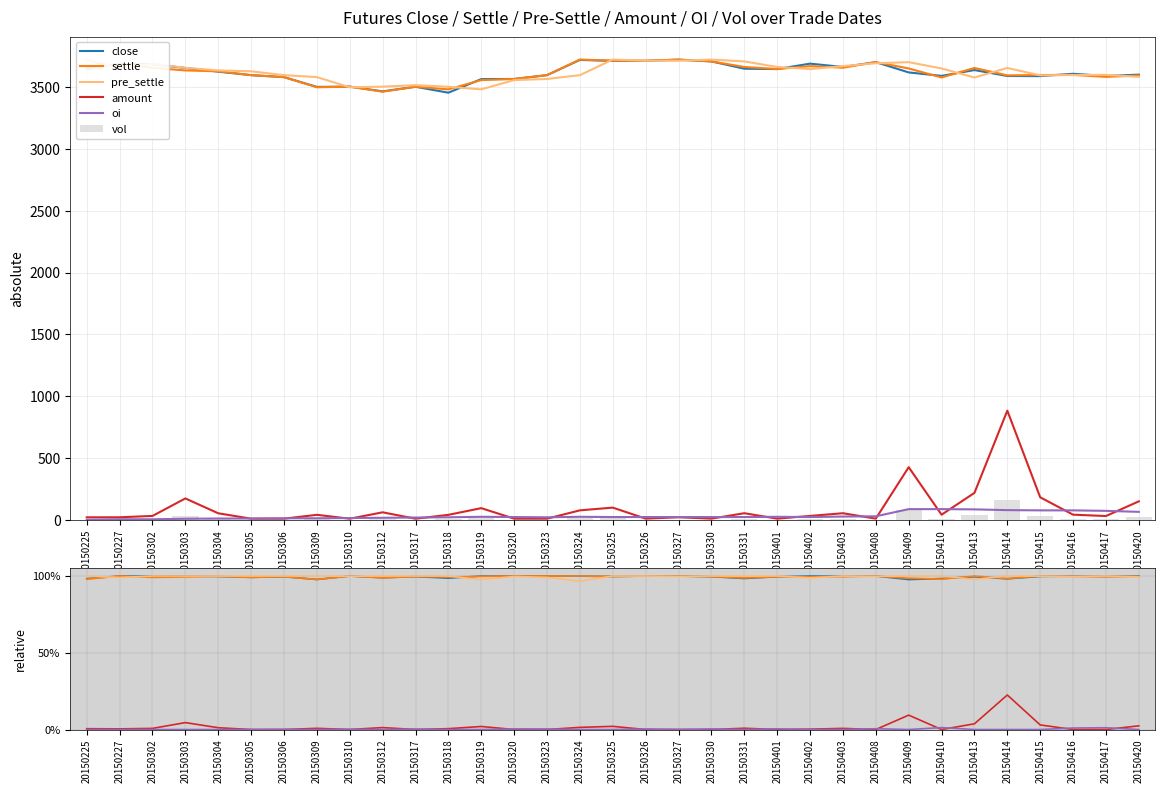

Reading left to right, transcribe all the data shown in this chart.

close: 1.0	1.0	1.0	1.0	1.0	1.0	1.0	1.0	1.0	1.0	1.0	1.0	1.0	1.0	1.0	1.0	1.0	1.0	1.0	1.0	1.0	1.0	1.0	1.0	1.0	1.0	1.0	1.0	1.0	1.0	1.0	1.0	1.0
settle: 1.0	1.0	1.0	1.0	1.0	1.0	1.0	1.0	1.0	1.0	1.0	1.0	1.0	1.0	1.0	1.0	1.0	1.0	1.0	1.0	1.0	1.0	1.0	1.0	1.0	1.0	1.0	1.0	1.0	1.0	1.0	1.0	1.0
pre_settle: 1.0	1.0	1.0	1.0	1.0	1.0	1.0	1.0	1.0	1.0	1.0	1.0	1.0	1.0	1.0	1.0	1.0	1.0	1.0	1.0	1.0	1.0	1.0	1.0	1.0	1.0	1.0	1.0	1.0	1.0	1.0	1.0	1.0
amount: 0.0	0.0	0.0	0.0	0.0	0.0	0.0	0.0	0.0	0.0	0.0	0.0	0.0	0.0	0.0	0.0	0.0	0.0	0.0	0.0	0.0	0.0	0.0	0.0	0.0	0.1	0.0	0.0	0.2	0.0	0.0	0.0	0.0
oi: 0.0	0.0	0.0	0.0	0.0	0.0	0.0	0.0	0.0	0.0	0.0	0.0	0.0	0.0	0.0	0.0	0.0	0.0	0.0	0.0	0.0	0.0	0.0	0.0	0.0	0.0	0.0	0.0	0.0	0.0	0.0	0.0	0.0
vol: 4.0	4.0	6.0	32.0	10.0	2.0	2.0	8.0	2.0	12.0	2.0	8.0	18.0	2.0	2.0	14.0	18.0	2.0	4.0	2.0	10.0	2.0	6.0	10.0	2.0	78.0	8.0	40.0	164.0	34.0	8.0	6.0	28.0